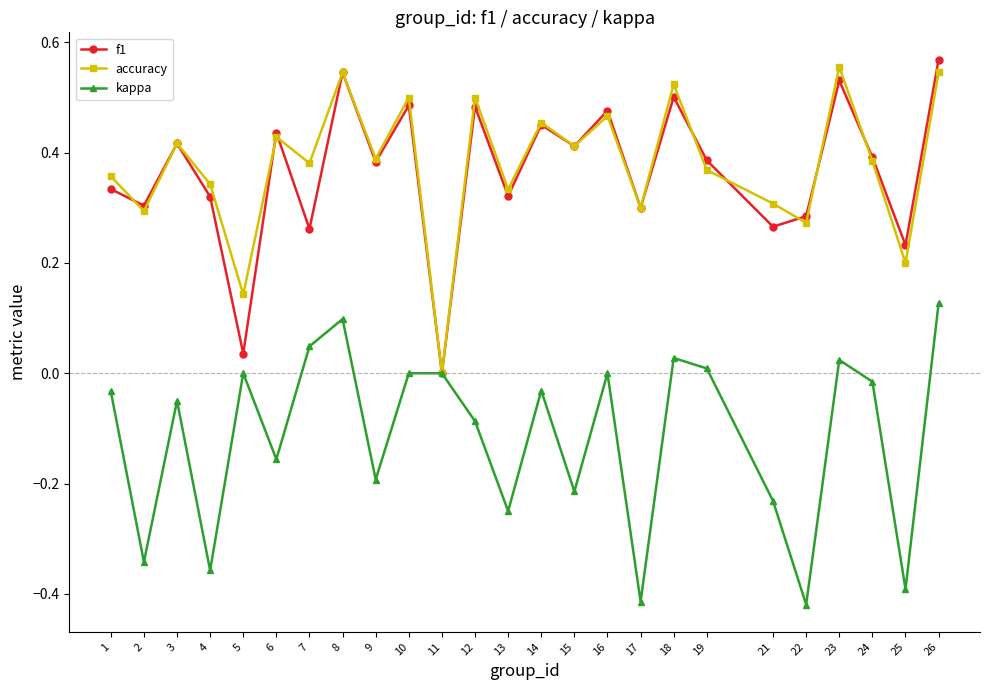

The accuracy series shows 0.5 at 16. True or false?

True